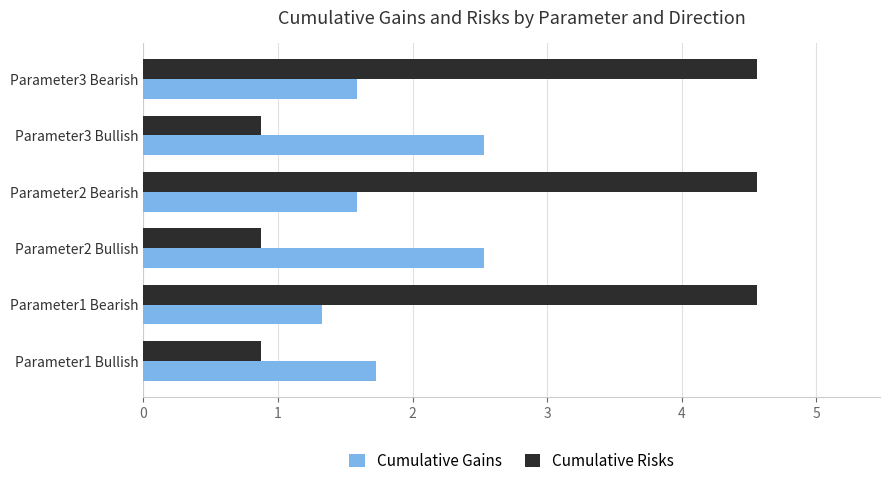

Count the Cumulative Risks values in the range 0 to 4.

3